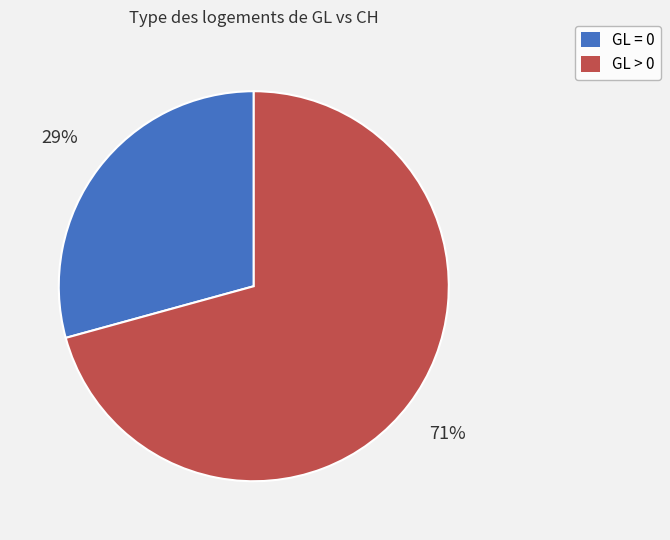

To the nearest percent, what is the average slice percentage?

50%